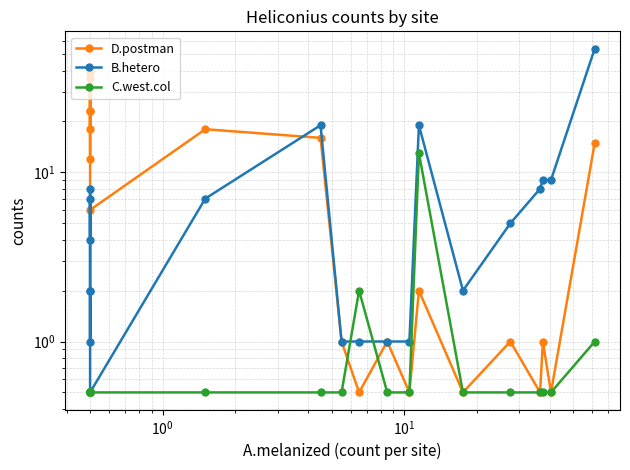

What are all the series names shown in the legend?

D.postman, B.hetero, C.west.col